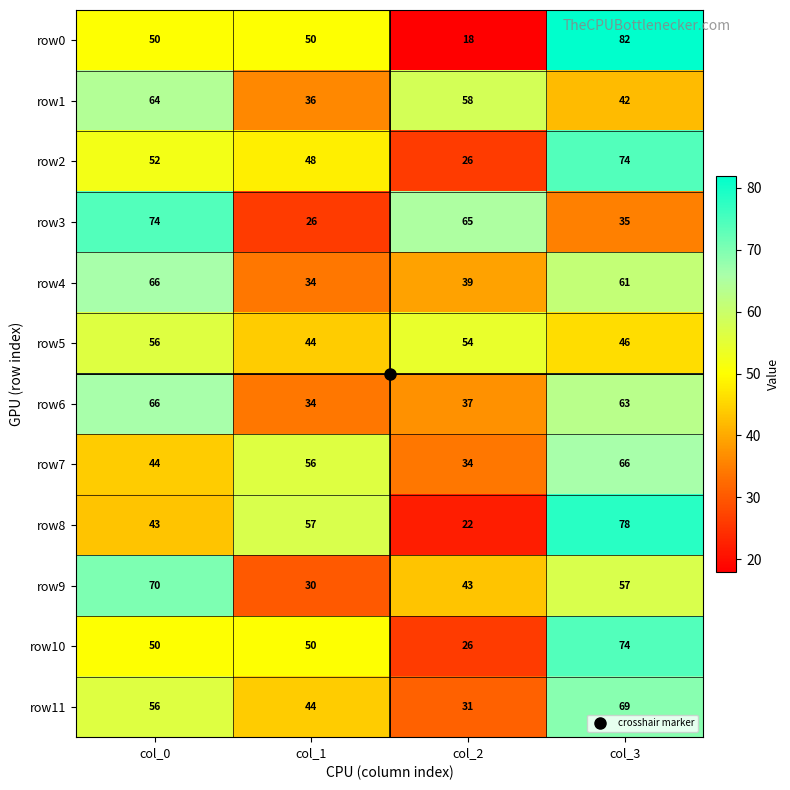

Which category has the lowest value across all series?

col_2